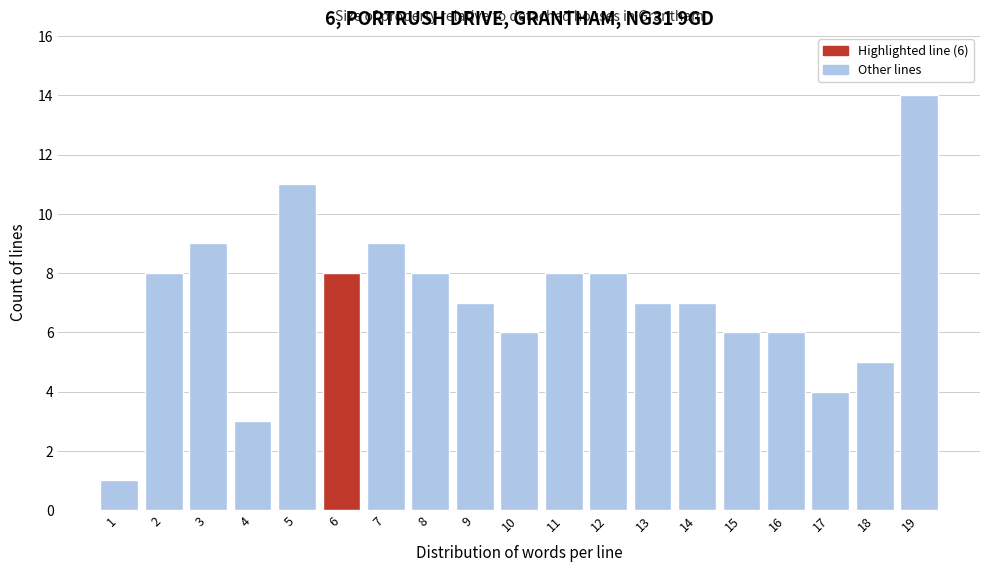

Reading left to right, what are all the values shown in this chart?

1=1	2=8	3=9	4=3	5=11	6=8	7=9	8=8	9=7	10=6	11=8	12=8	13=7	14=7	15=6	16=6	17=4	18=5	19=14